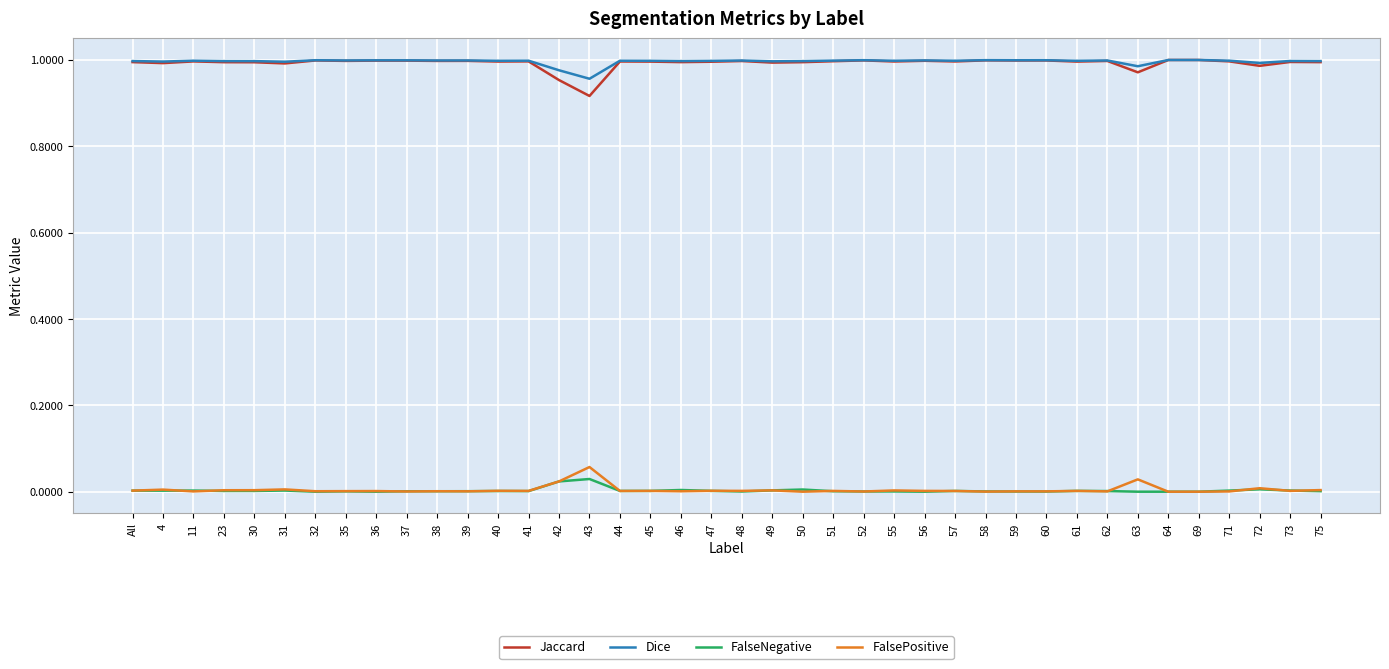

Count the number of categories in the chart.

40